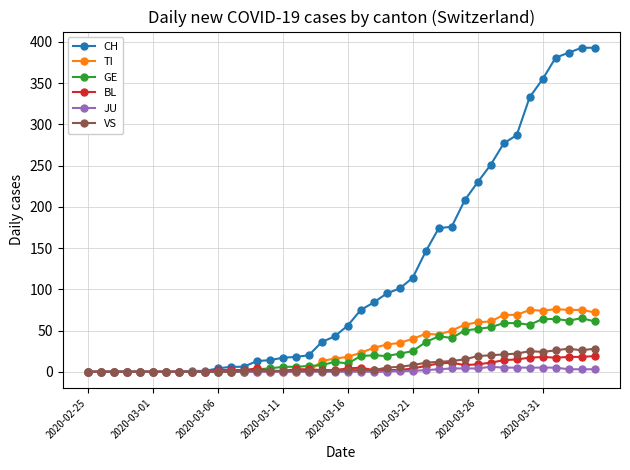

True or false: TI has more than 0 points higher than both neighbors.

True